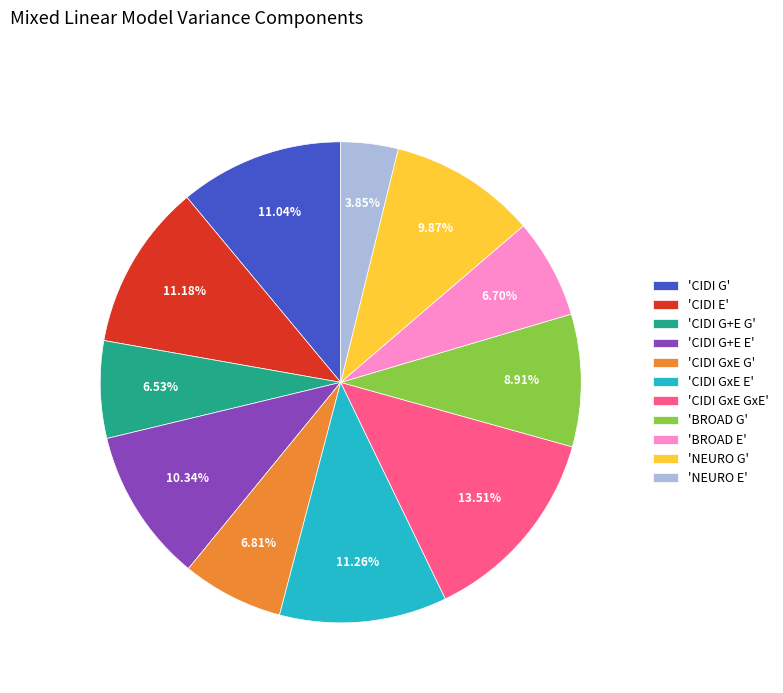

Combined, do 'CIDI GxE E' and 'CIDI G+E G' account for over 50%?

No